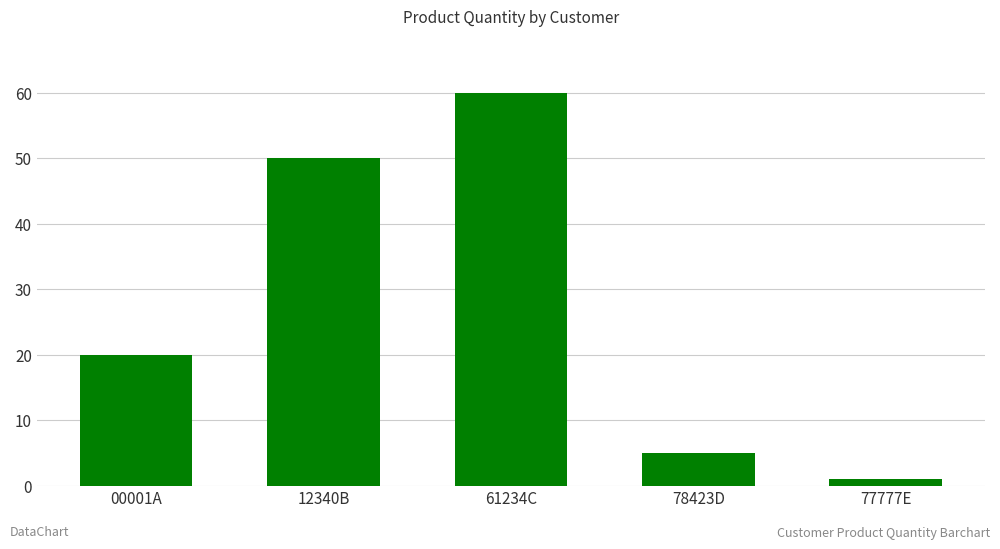

Reading right to left, extract all data points from this chart.

77777E=1	78423D=5	61234C=60	12340B=50	00001A=20